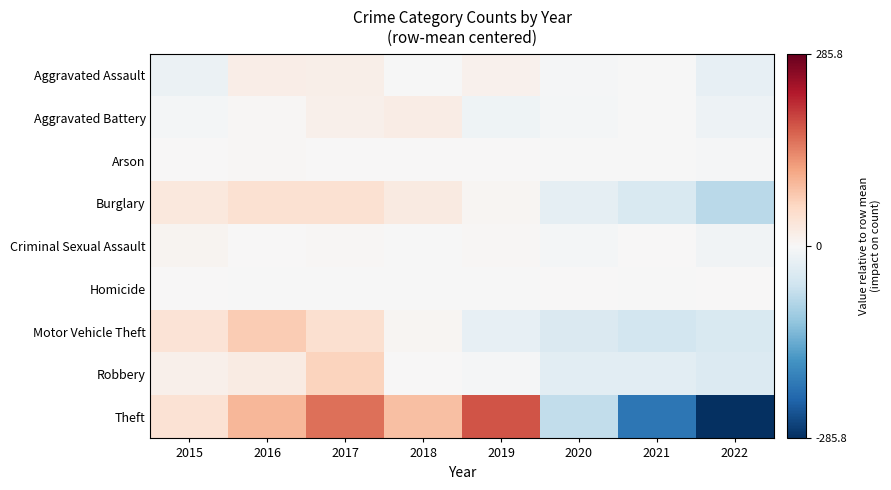

Which series has the largest range (max minus min)?

Theft